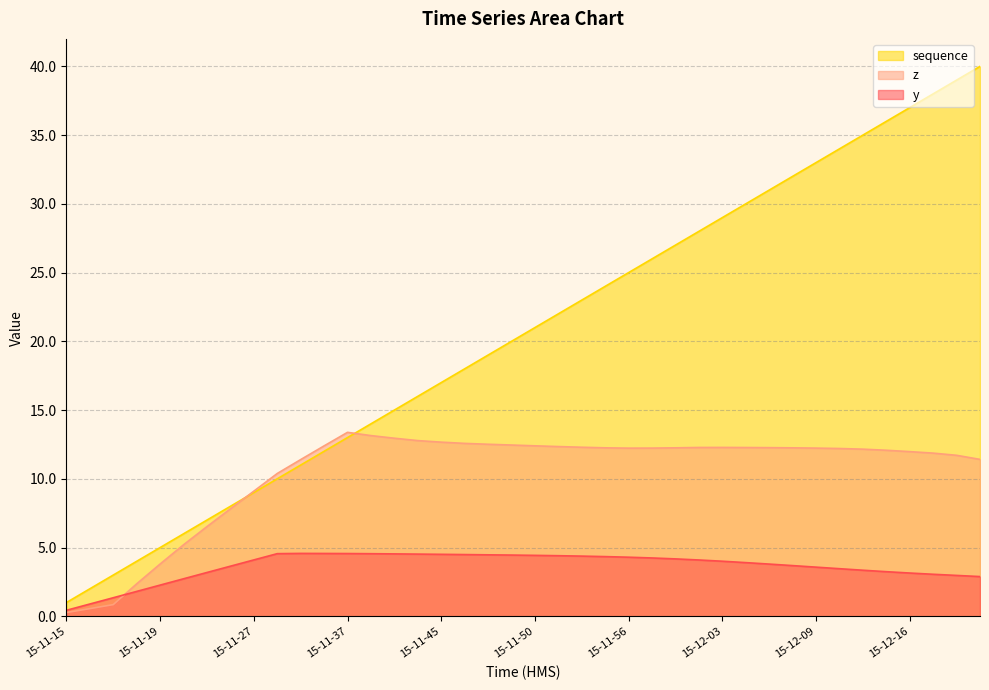

What is the lowest value of the sequence series?

1.0